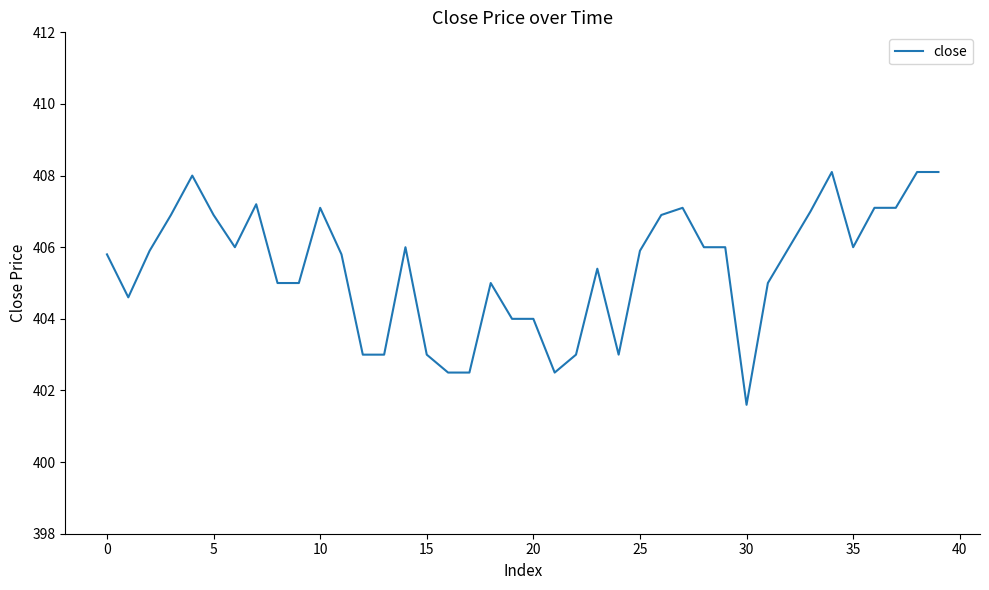

What is the difference between the maximum and minimum values?

6.5